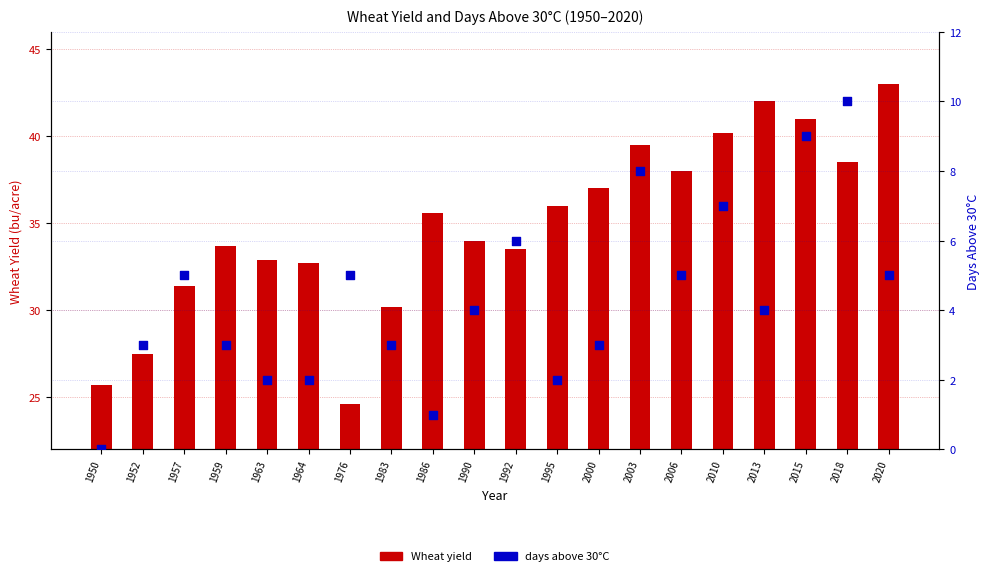

What is the total value across all series at 2018?

48.5